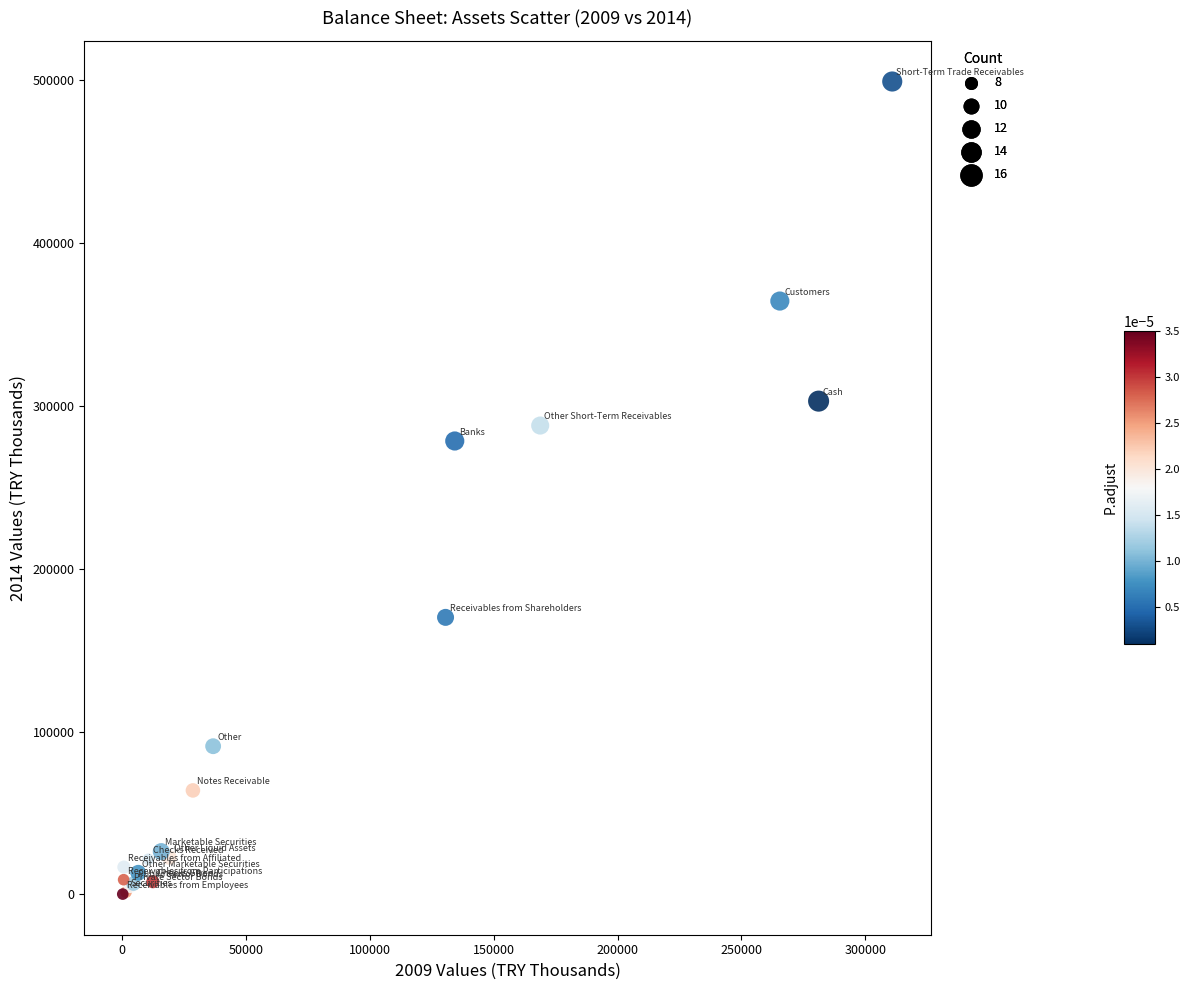

What Y value in the scatter plot is closest to 249676?

278416.0